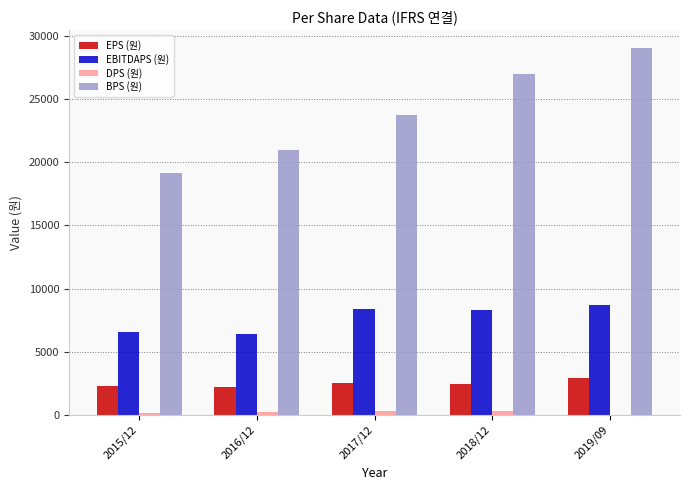

Which label corresponds to the largest value in the chart?

2019/09